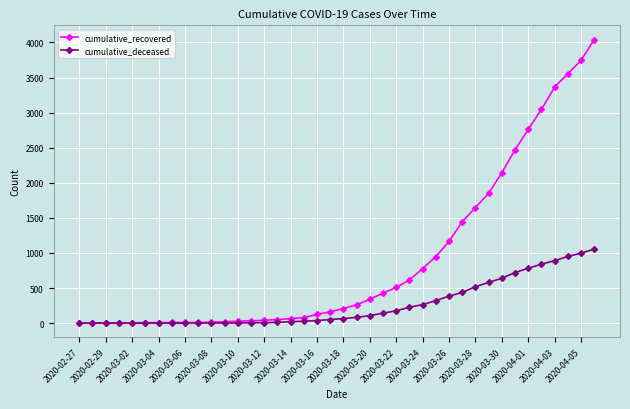

Rank the series by their maximum value, from lowest to highest.

cumulative_deceased, cumulative_recovered